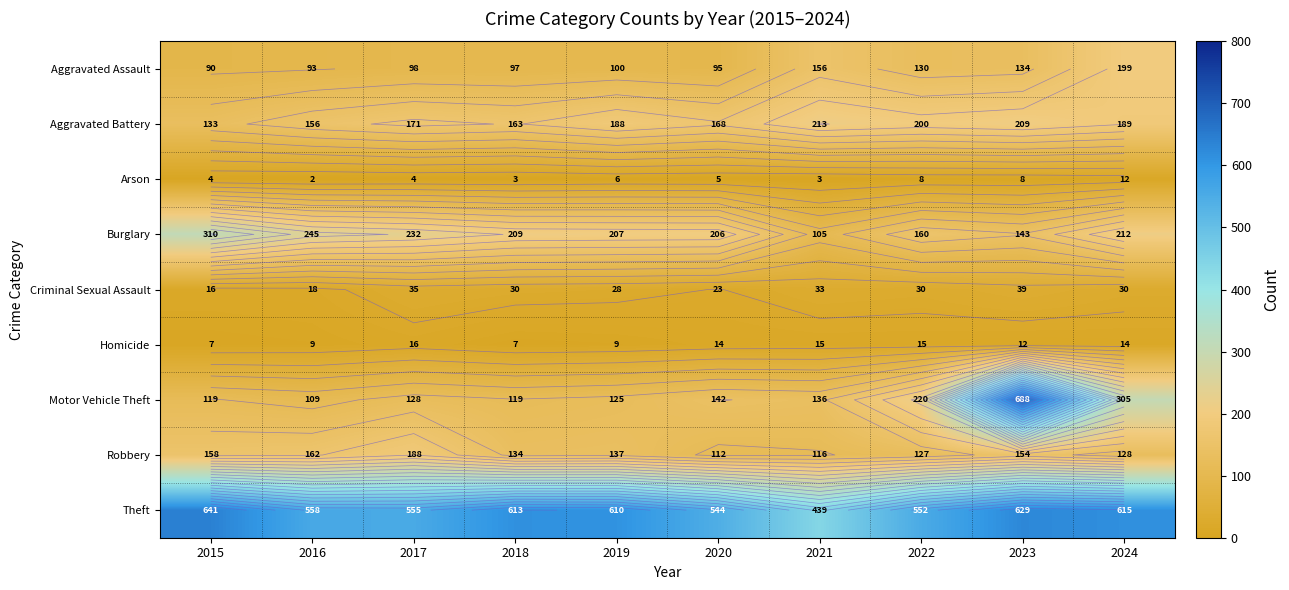

Rank the series by their maximum value, from highest to lowest.

Motor Vehicle Theft, Theft, Burglary, Aggravated Battery, Aggravated Assault, Robbery, Criminal Sexual Assault, Homicide, Arson